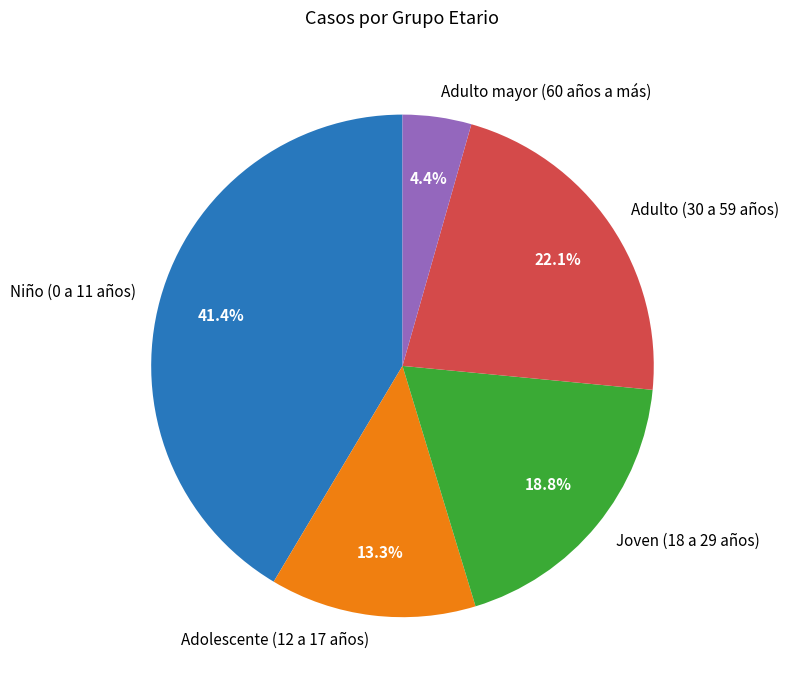

What is the total percentage of Adulto (30 a 59 años) and Adolescente (12 a 17 años)?

35.4%